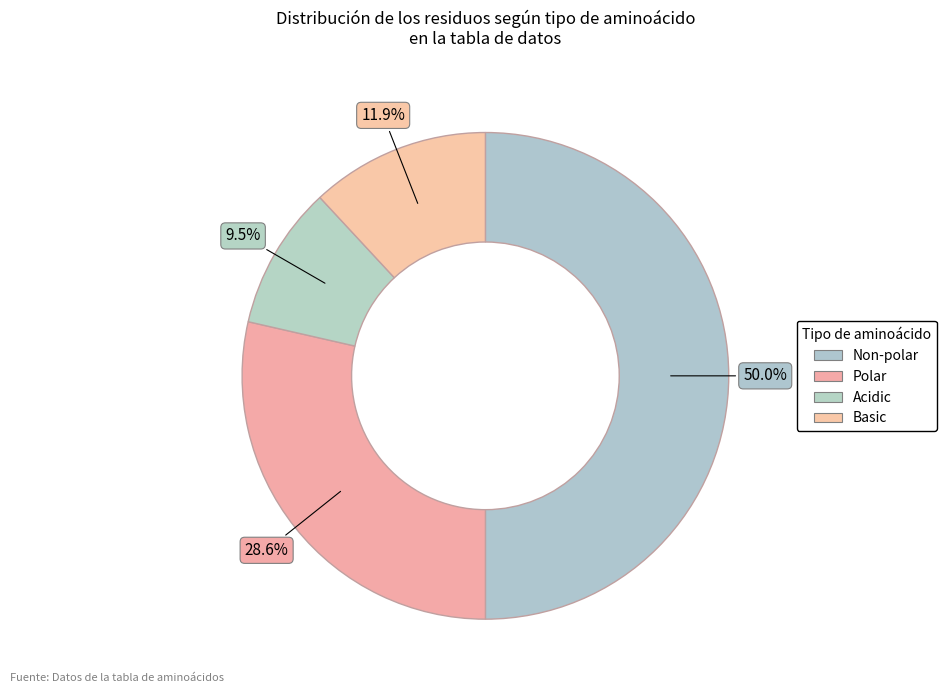

How many segments does this pie chart have?

4